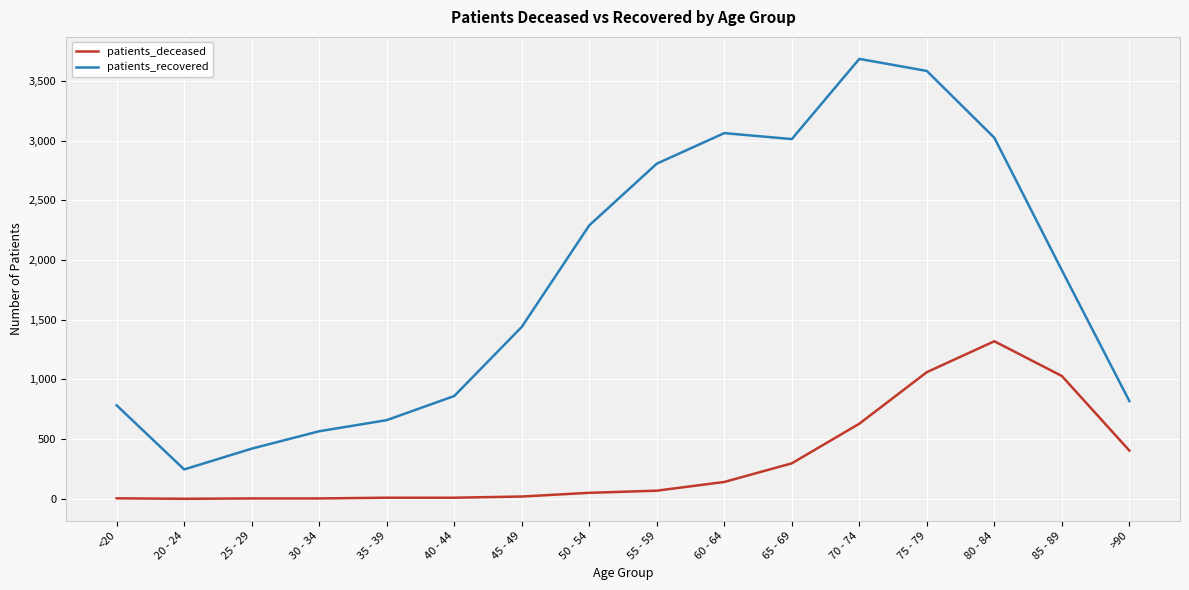

Is it true that patients_deceased equals 209 at >90?

False